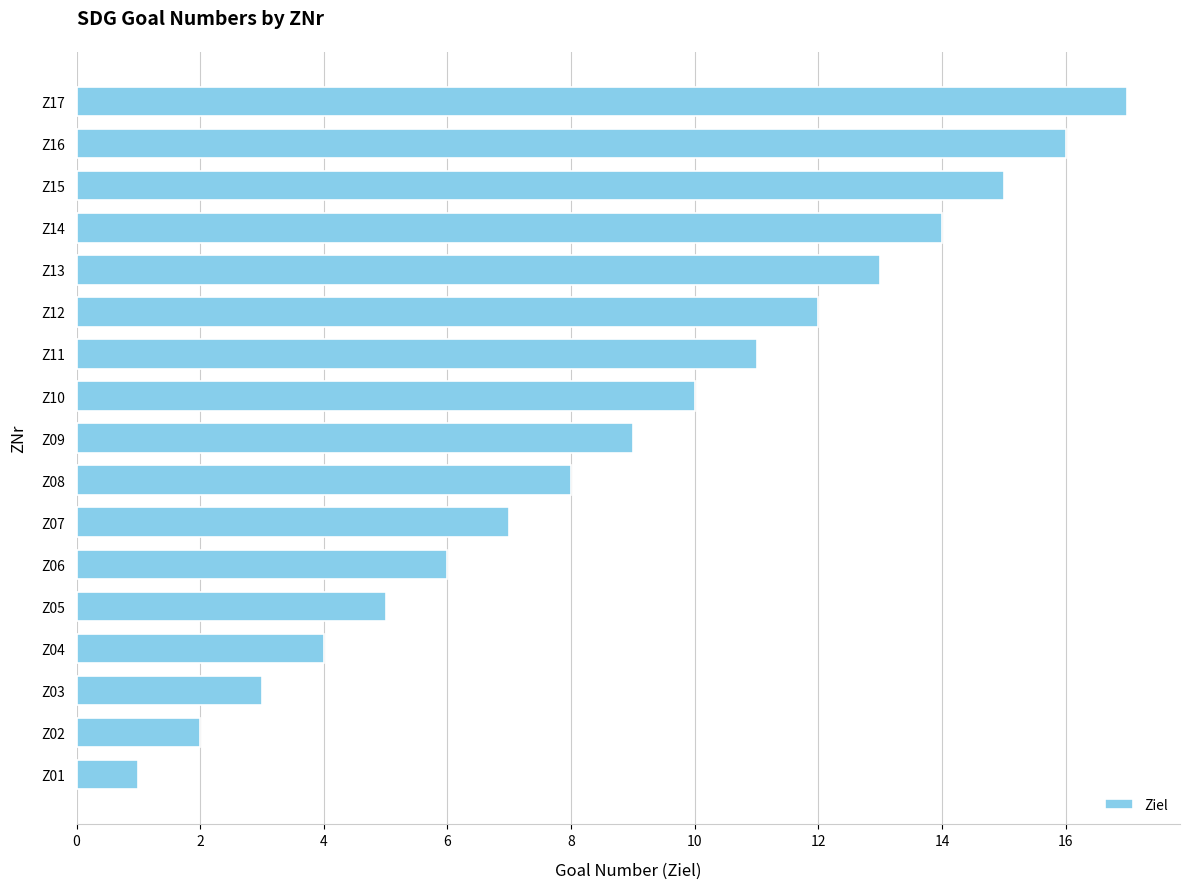

True or false: the data shows 11 at Z11.

True